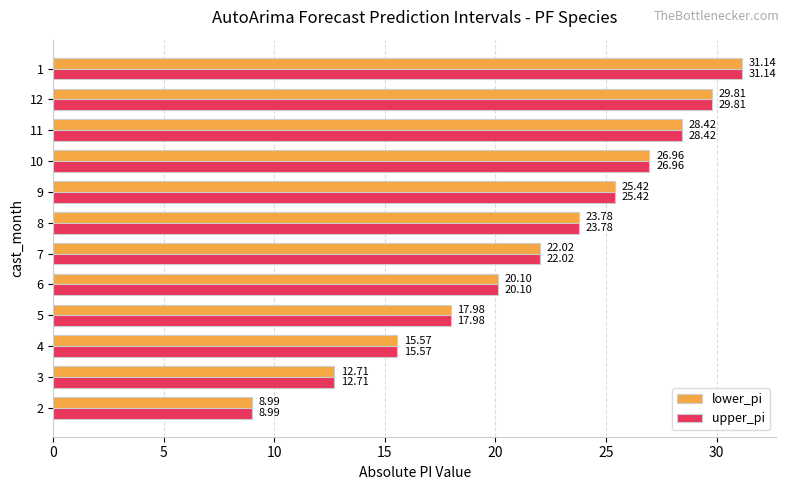

At which category is the sum across all series the highest?

1